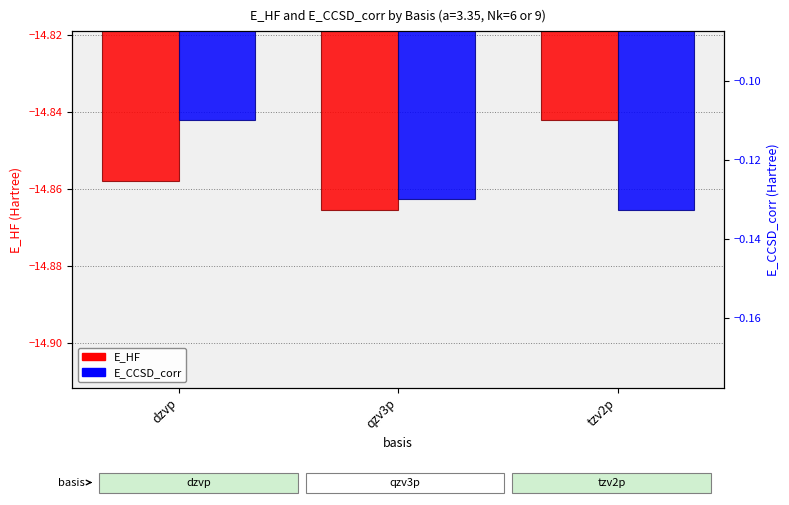

How many distinct data groups are displayed?

2